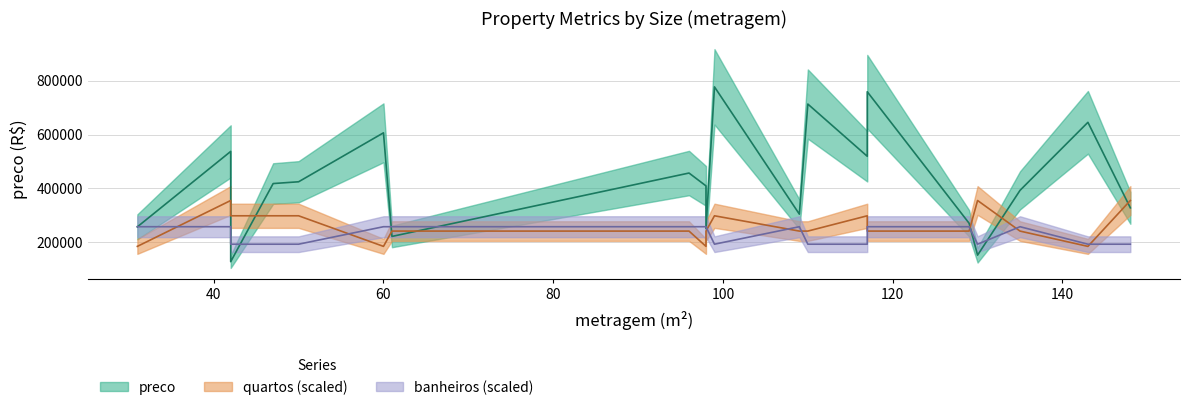

Does the chart have visible grid lines?

Yes